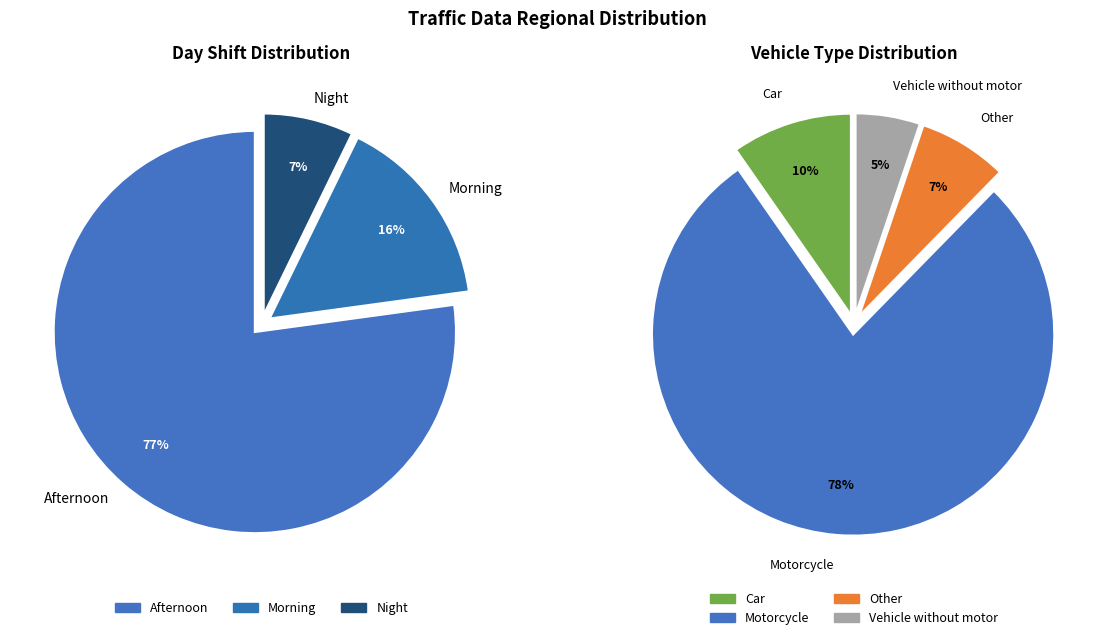

How many slices are in this pie chart?

3